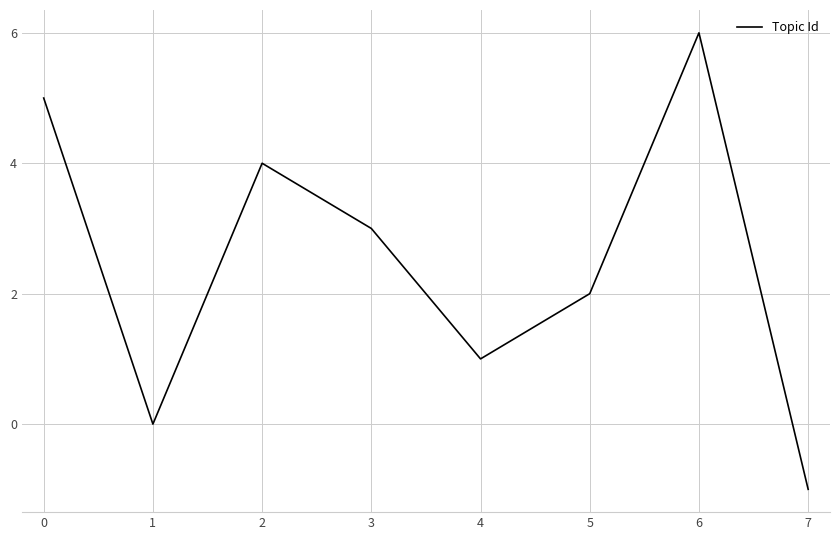

The chart shows a value of 3 at 3. True or false?

True